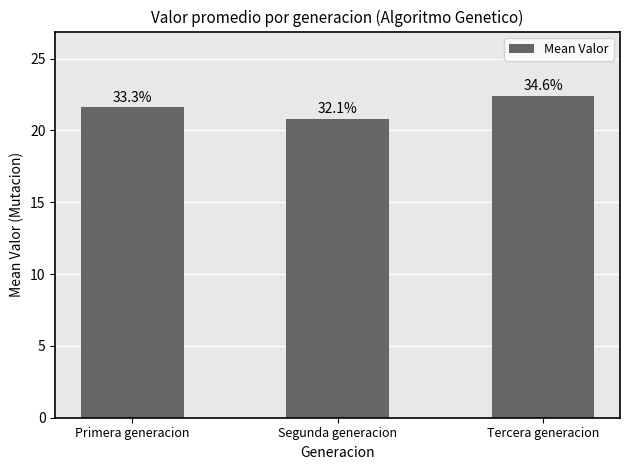

Approximately how many times larger is the value at Tercera generacion compared to Segunda generacion?

1.1